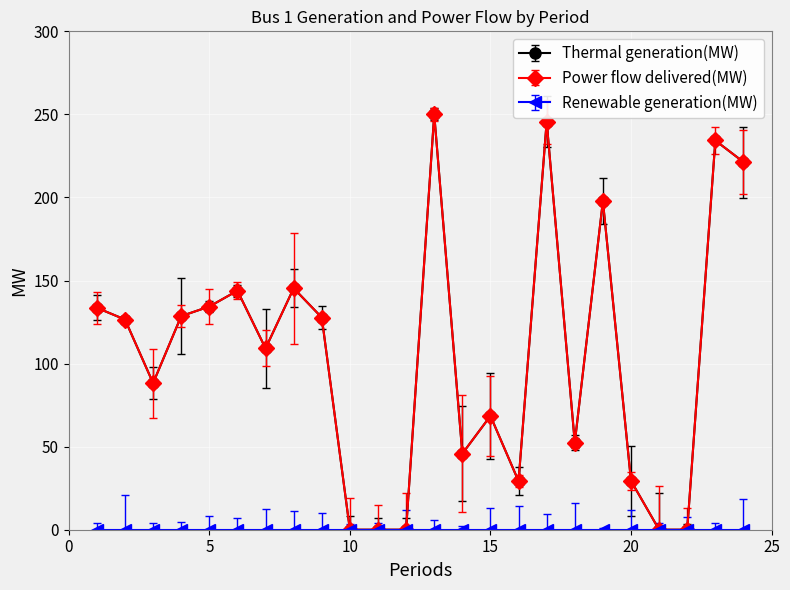

List the labels in order of Thermal generation(MW) value, largest first.

13, 17, 23, 24, 19, 8, 6, 5, 1, 4, 9, 2, 7, 3, 15, 18, 14, 20, 16, 10, 11, 12, 21, 22